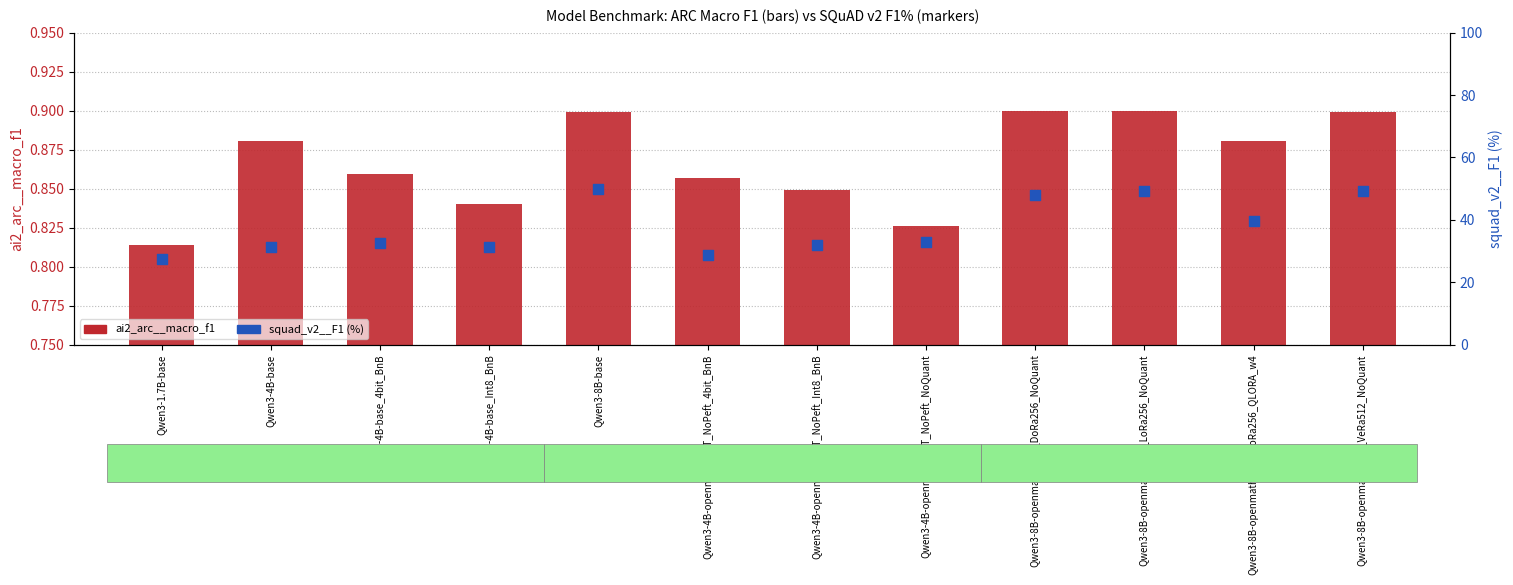

At how many categories does at least one series exceed 10?

12